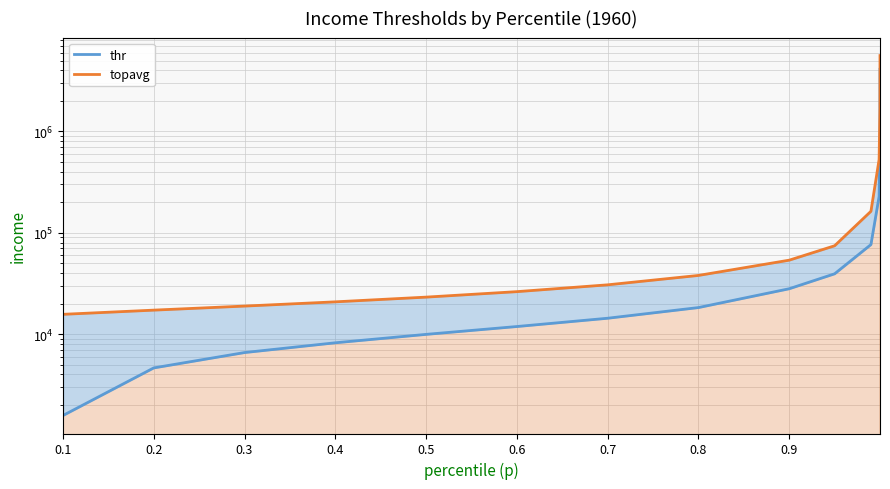

What is the spread (max minus min) of values at 0.1?

14080.2